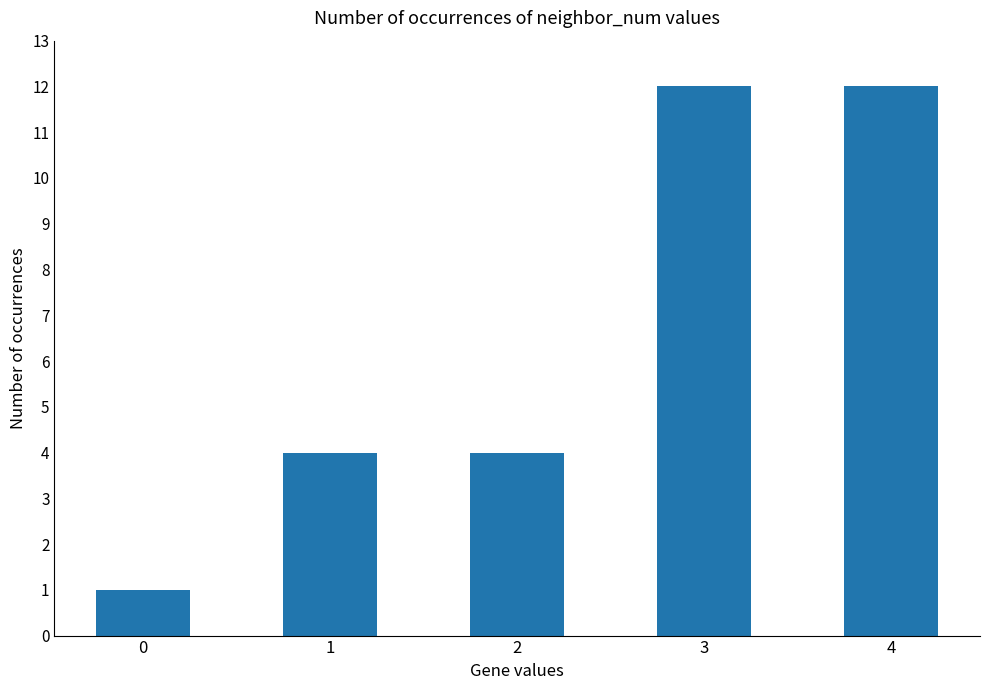

Reading left to right, extract all data points from this chart.

1	4	4	12	12